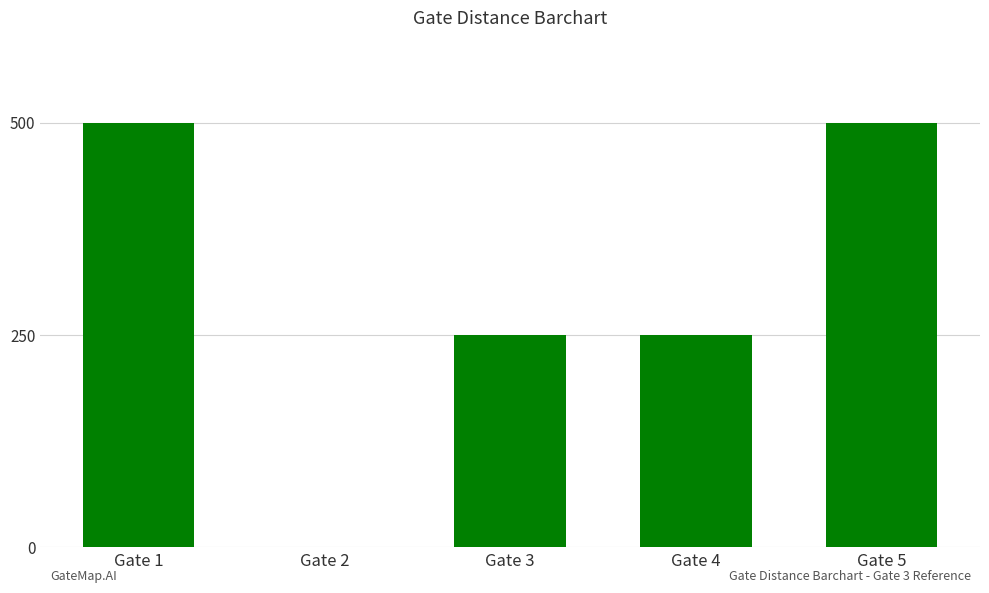

Is it true that the value at Gate 3 is 250?

True